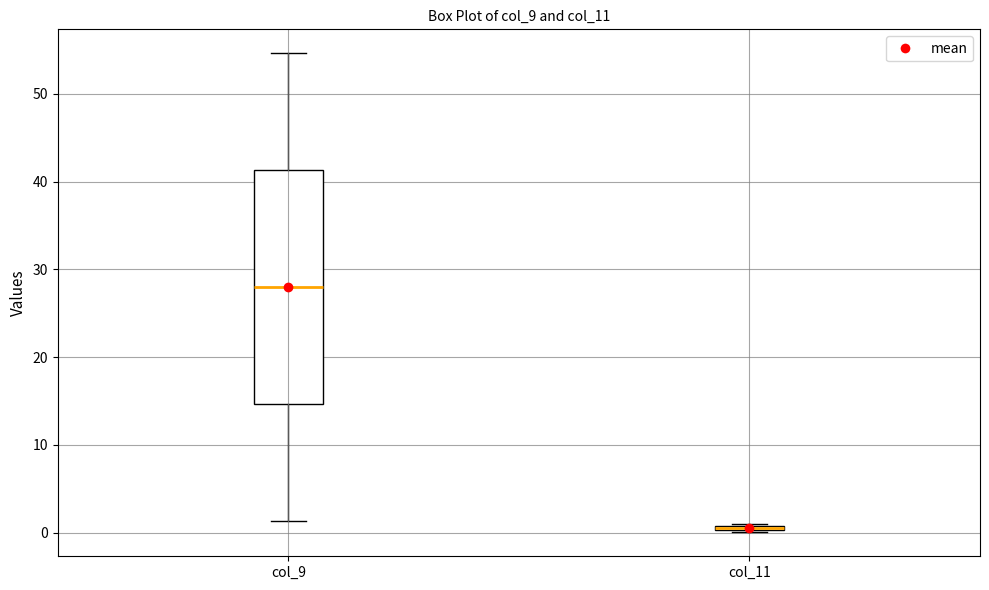

Where is the upper edge of the box for col_11 on the y-axis? The values are not printed on the chart, so give them approximately, as read against the axis.

1